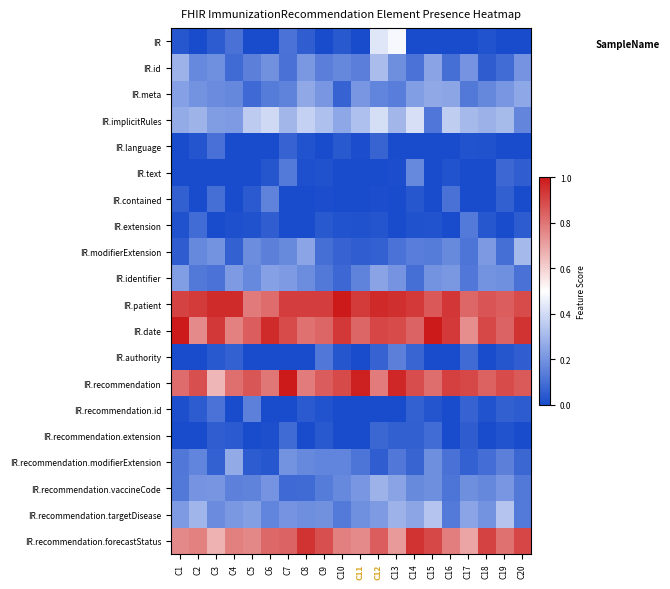

Reading right to left, list all the values displayed in this chart.

IR: C20=0.0	C19=0.0	C18=0.0	C17=0.0	C16=0.0	C15=0.0	C14=0.0	C13=0.5	C12=0.4	C11=0.0	C10=0.0	C9=0.0	C8=0.1	C7=0.1	C6=0.0	C5=0.0	C4=0.1	C3=0.0	C2=0.0	C1=0.0
IR.id: C20=0.2	C19=0.1	C18=0.0	C17=0.2	C16=0.1	C15=0.2	C14=0.1	C13=0.2	C12=0.3	C11=0.1	C10=0.2	C9=0.1	C8=0.2	C7=0.1	C6=0.2	C5=0.1	C4=0.1	C3=0.2	C2=0.2	C1=0.3
IR.meta: C20=0.3	C19=0.2	C18=0.2	C17=0.1	C16=0.3	C15=0.3	C14=0.2	C13=0.1	C12=0.2	C11=0.2	C10=0.1	C9=0.2	C8=0.3	C7=0.2	C6=0.1	C5=0.1	C4=0.2	C3=0.2	C2=0.2	C1=0.2
IR.implicitRules: C20=0.2	C19=0.3	C18=0.3	C17=0.3	C16=0.4	C15=0.1	C14=0.4	C13=0.3	C12=0.4	C11=0.3	C10=0.3	C9=0.3	C8=0.4	C7=0.3	C6=0.4	C5=0.4	C4=0.2	C3=0.2	C2=0.3	C1=0.3
IR.language: C20=0.0	C19=0.0	C18=0.0	C17=0.0	C16=0.0	C15=0.0	C14=0.0	C13=0.0	C12=0.1	C11=0.0	C10=0.0	C9=0.0	C8=0.0	C7=0.1	C6=0.0	C5=0.0	C4=0.0	C3=0.1	C2=0.0	C1=0.0
IR.text: C20=0.1	C19=0.1	C18=0.0	C17=0.0	C16=0.0	C15=0.0	C14=0.2	C13=0.0	C12=0.0	C11=0.0	C10=0.0	C9=0.0	C8=0.0	C7=0.1	C6=0.0	C5=0.0	C4=0.0	C3=0.0	C2=0.0	C1=0.0
IR.contained: C20=0.0	C19=0.1	C18=0.0	C17=0.0	C16=0.1	C15=0.0	C14=0.0	C13=0.0	C12=0.0	C11=0.0	C10=0.0	C9=0.0	C8=0.0	C7=0.0	C6=0.2	C5=0.0	C4=0.0	C3=0.1	C2=0.0	C1=0.1
IR.extension: C20=0.0	C19=0.0	C18=0.0	C17=0.1	C16=0.0	C15=0.0	C14=0.0	C13=0.0	C12=0.0	C11=0.0	C10=0.0	C9=0.0	C8=0.0	C7=0.0	C6=0.1	C5=0.0	C4=0.0	C3=0.0	C2=0.1	C1=0.0
IR.modifierExtension: C20=0.3	C19=0.1	C18=0.2	C17=0.1	C16=0.2	C15=0.1	C14=0.1	C13=0.1	C12=0.1	C11=0.1	C10=0.1	C9=0.1	C8=0.2	C7=0.2	C6=0.1	C5=0.2	C4=0.1	C3=0.2	C2=0.2	C1=0.0
IR.identifier: C20=0.1	C19=0.2	C18=0.2	C17=0.1	C16=0.2	C15=0.2	C14=0.1	C13=0.2	C12=0.2	C11=0.2	C10=0.1	C9=0.1	C8=0.2	C7=0.2	C6=0.2	C5=0.2	C4=0.2	C3=0.1	C2=0.1	C1=0.2
IR.patient: C20=0.9	C19=0.8	C18=0.9	C17=0.8	C16=0.9	C15=0.9	C14=0.9	C13=1.0	C12=1.0	C11=0.9	C10=1.0	C9=0.9	C8=0.9	C7=0.9	C6=0.8	C5=0.8	C4=1.0	C3=1.0	C2=0.9	C1=0.9
IR.date: C20=0.9	C19=0.8	C18=0.9	C17=0.7	C16=0.9	C15=1.0	C14=0.8	C13=0.9	C12=0.9	C11=0.8	C10=0.9	C9=0.8	C8=0.8	C7=0.9	C6=1.0	C5=0.9	C4=0.8	C3=0.9	C2=0.8	C1=1.0
IR.authority: C20=0.1	C19=0.0	C18=0.0	C17=0.1	C16=0.0	C15=0.0	C14=0.1	C13=0.1	C12=0.1	C11=0.0	C10=0.0	C9=0.1	C8=0.0	C7=0.0	C6=0.0	C5=0.0	C4=0.1	C3=0.0	C2=0.0	C1=0.0
IR.recommendation: C20=0.9	C19=0.9	C18=0.8	C17=0.9	C16=0.9	C15=0.8	C14=0.9	C13=1.0	C12=0.8	C11=1.0	C10=0.9	C9=0.9	C8=0.8	C7=1.0	C6=0.8	C5=0.9	C4=0.8	C3=0.7	C2=0.9	C1=0.8
IR.recommendation.id: C20=0.0	C19=0.1	C18=0.0	C17=0.1	C16=0.0	C15=0.0	C14=0.1	C13=0.0	C12=0.0	C11=0.0	C10=0.0	C9=0.0	C8=0.0	C7=0.0	C6=0.0	C5=0.1	C4=0.0	C3=0.1	C2=0.0	C1=0.0
IR.recommendation.extension: C20=0.0	C19=0.0	C18=0.0	C17=0.0	C16=0.0	C15=0.1	C14=0.1	C13=0.1	C12=0.1	C11=0.0	C10=0.0	C9=0.0	C8=0.0	C7=0.1	C6=0.0	C5=0.0	C4=0.0	C3=0.1	C2=0.0	C1=0.0
IR.recommendation.modifierExtension: C20=0.1	C19=0.1	C18=0.1	C17=0.1	C16=0.1	C15=0.2	C14=0.1	C13=0.1	C12=0.1	C11=0.1	C10=0.2	C9=0.2	C8=0.2	C7=0.2	C6=0.0	C5=0.0	C4=0.3	C3=0.1	C2=0.2	C1=0.1
IR.recommendation.vaccineCode: C20=0.1	C19=0.2	C18=0.2	C17=0.2	C16=0.1	C15=0.2	C14=0.2	C13=0.2	C12=0.3	C11=0.2	C10=0.2	C9=0.1	C8=0.1	C7=0.1	C6=0.2	C5=0.2	C4=0.2	C3=0.2	C2=0.2	C1=0.1
IR.recommendation.targetDisease: C20=0.1	C19=0.3	C18=0.2	C17=0.2	C16=0.1	C15=0.3	C14=0.3	C13=0.3	C12=0.2	C11=0.2	C10=0.1	C9=0.2	C8=0.2	C7=0.2	C6=0.2	C5=0.2	C4=0.2	C3=0.2	C2=0.3	C1=0.2
IR.recommendation.forecastStatus: C20=0.9	C19=0.8	C18=0.9	C17=0.7	C16=0.8	C15=0.9	C14=0.9	C13=0.7	C12=0.8	C11=0.8	C10=0.8	C9=0.9	C8=0.9	C7=0.8	C6=0.8	C5=0.8	C4=0.8	C3=0.7	C2=0.8	C1=0.8